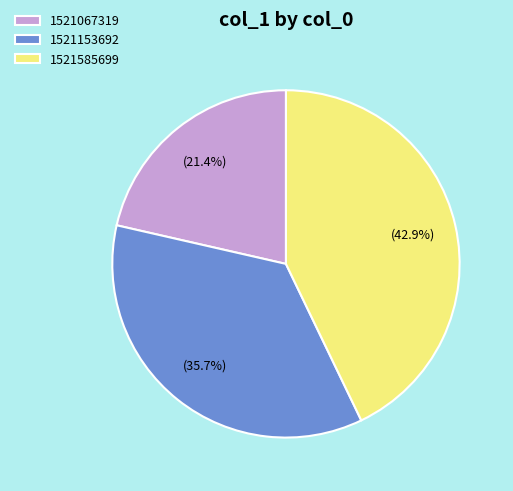

Approximately how many times larger is the value at 1521067319 compared to 1521153692?

0.6